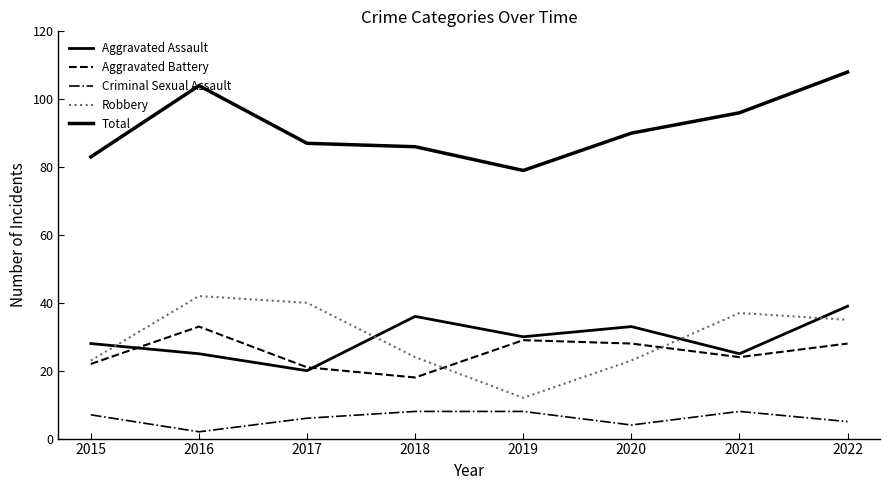

Which series has the widest spread of values?

Robbery